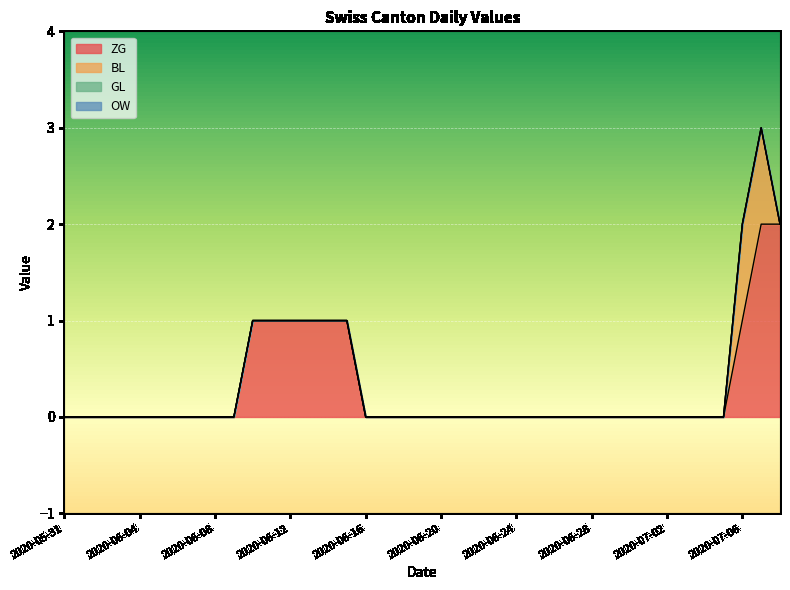

How many categories are shown in the chart?

39